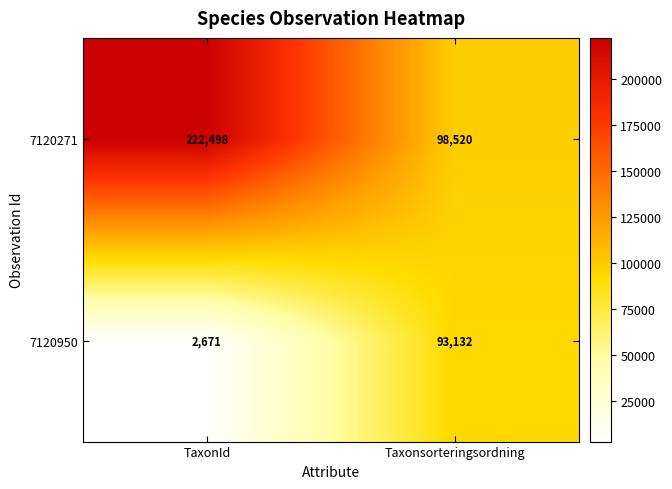

Rank the series by their maximum value, from lowest to highest.

7120950, 7120271